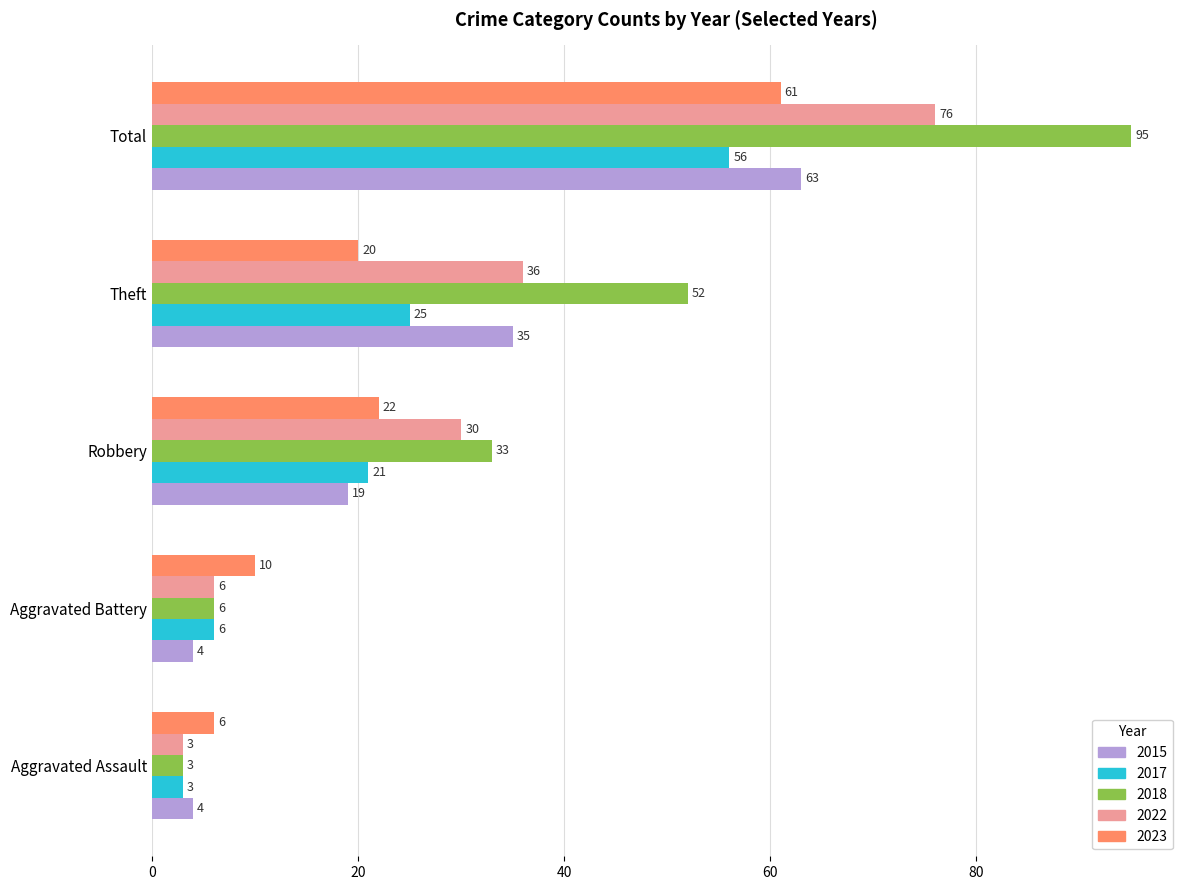

What is the sum of all 2022 values?

151